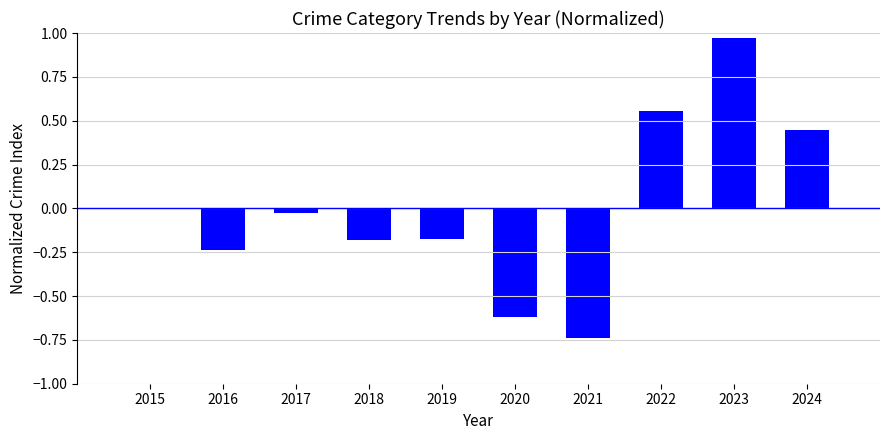

True or false: the data shows 0.5 at 2023.

False